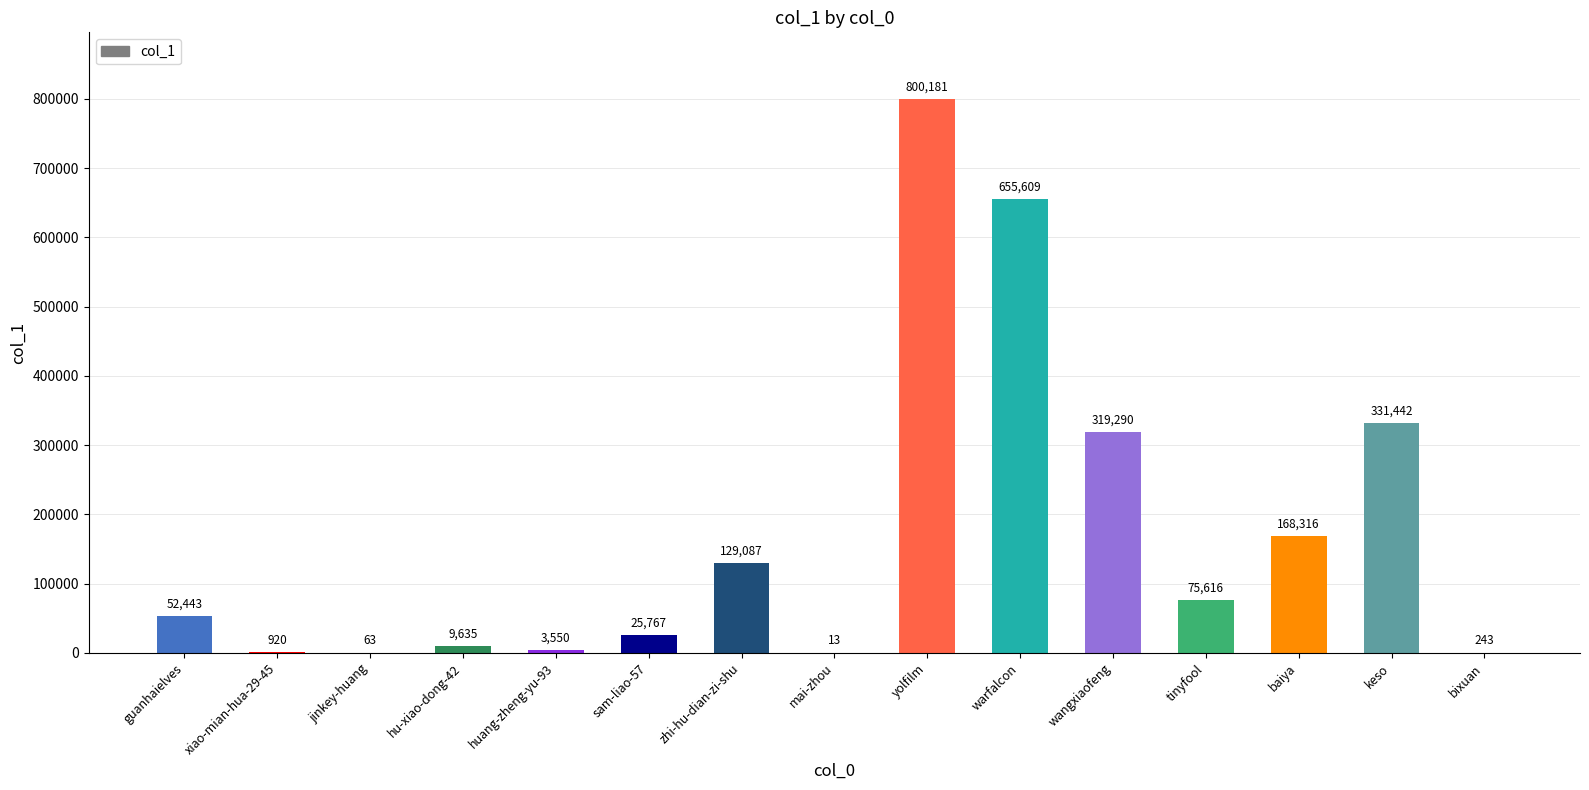

True or false: the data shows 25767 at sam-liao-57.

True